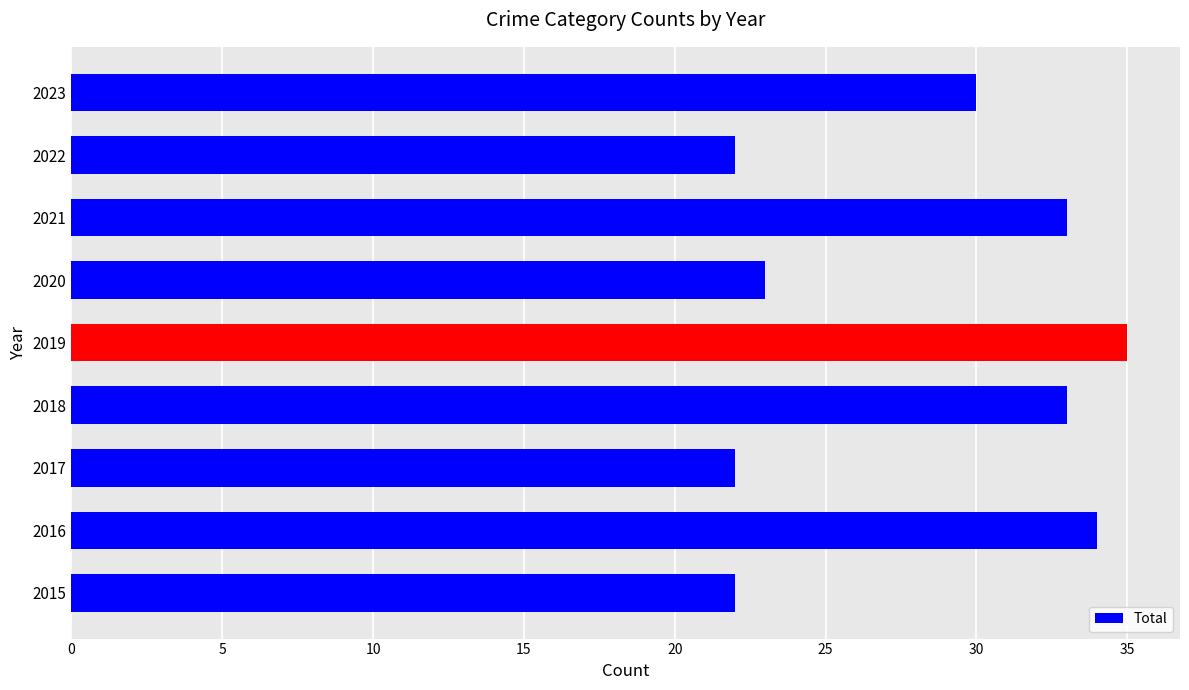

At which label is the value closest to 28?

2023